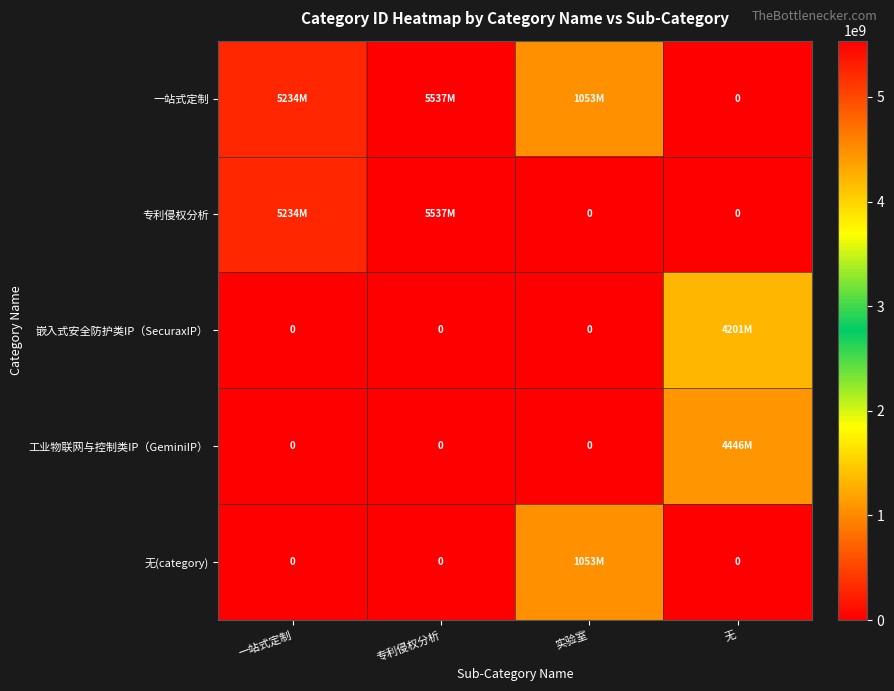

How many distinct data groups are displayed?

5